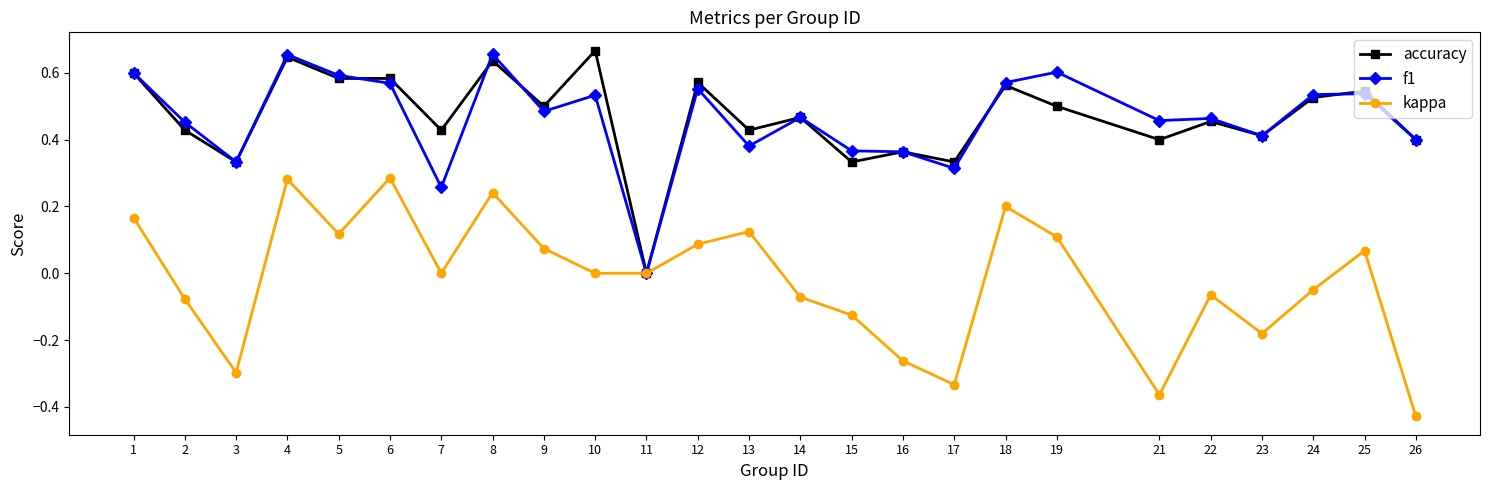

True or false: accuracy has a value of 0.5 at 17.

False